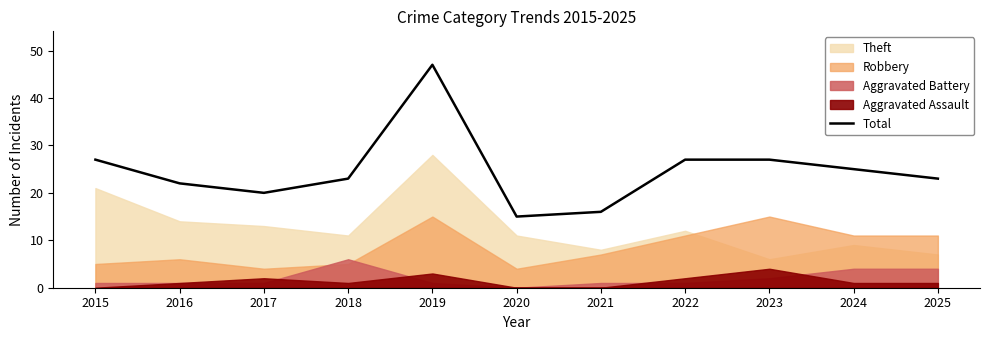

What is the greatest value displayed?

47